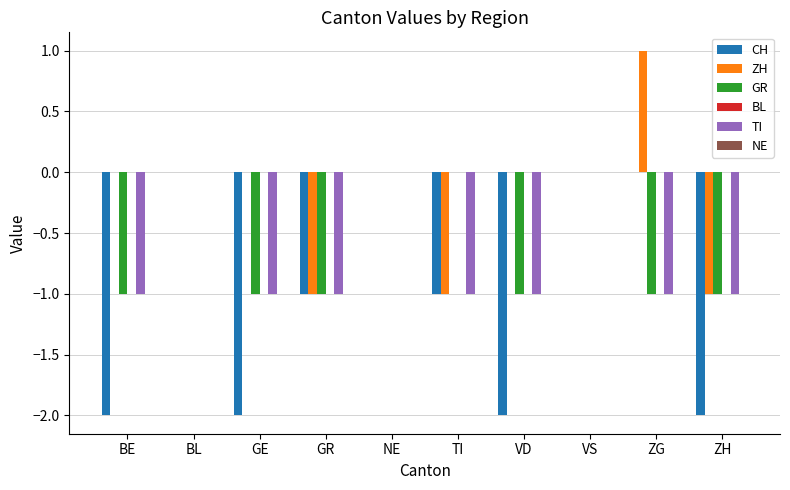

What is the total value across all series at GR?

-4